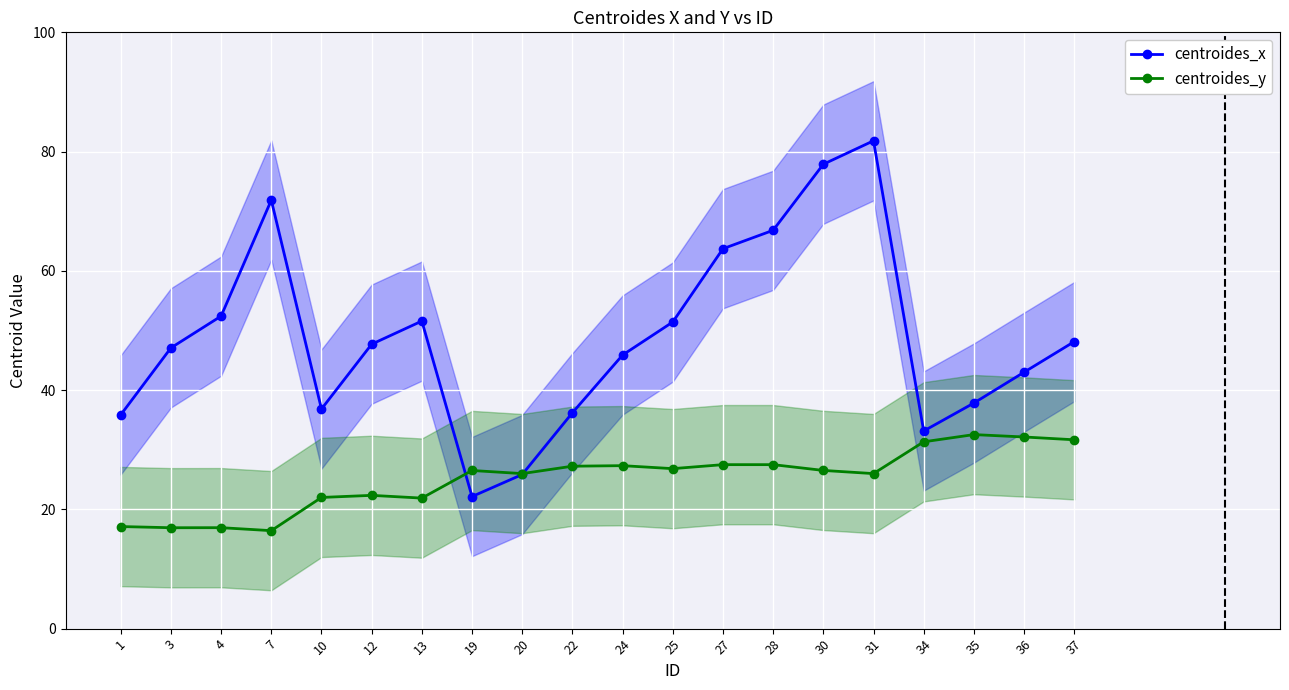

Is this an area chart (filled region under the line)?

No